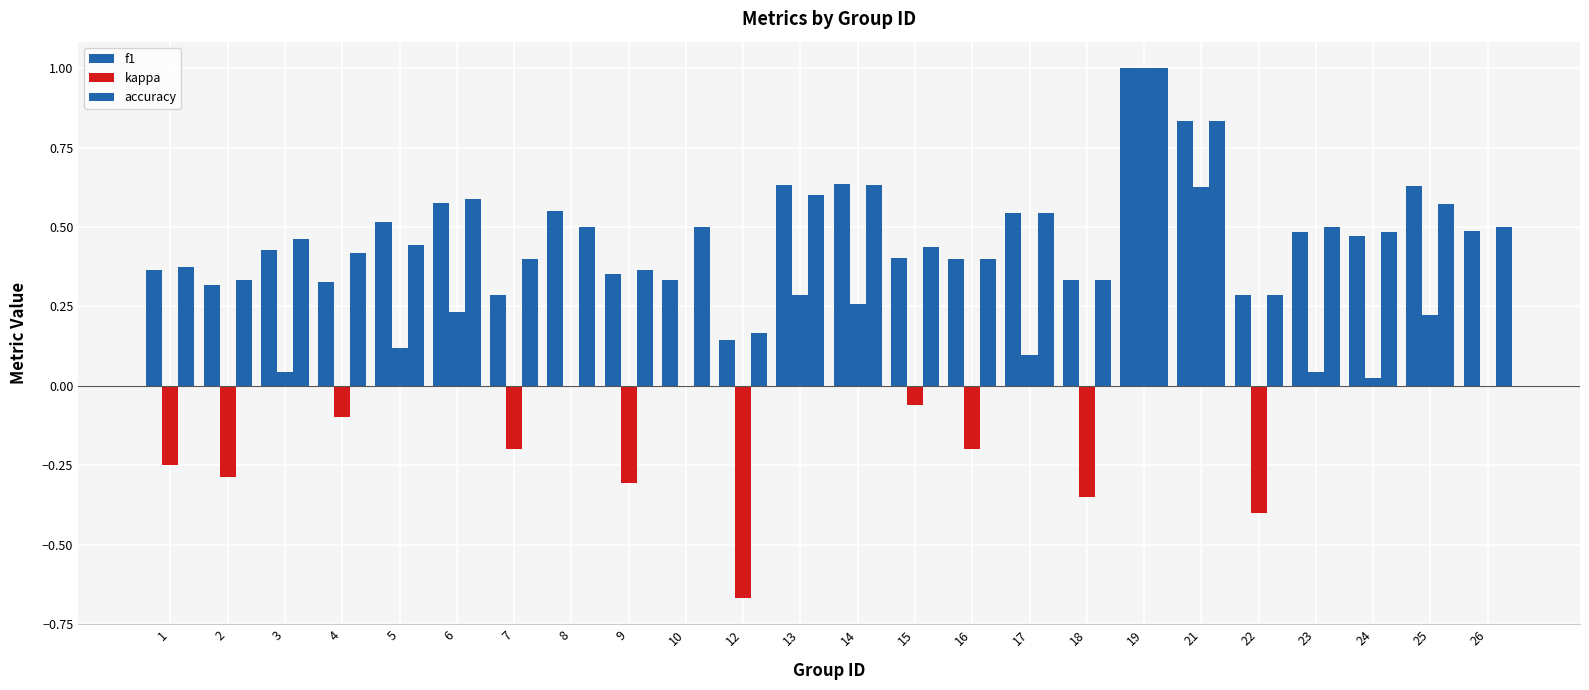

Which series has the widest spread of values?

kappa